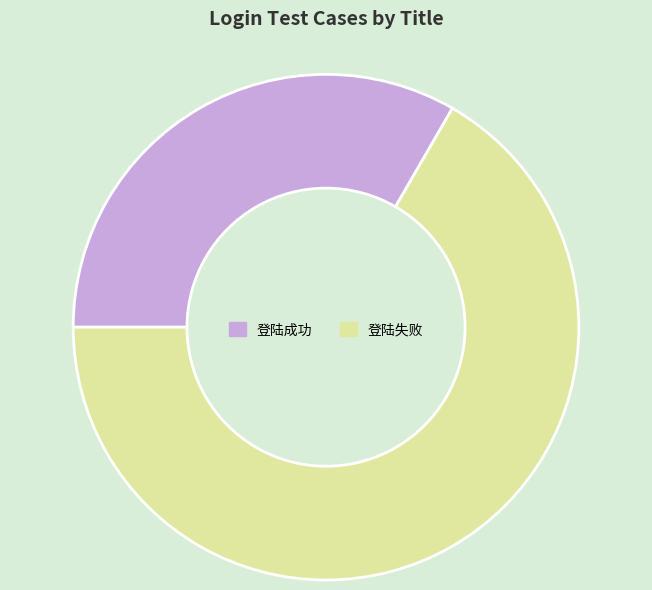

Which has a higher value, 登陆成功 or 登陆失败?

登陆失败